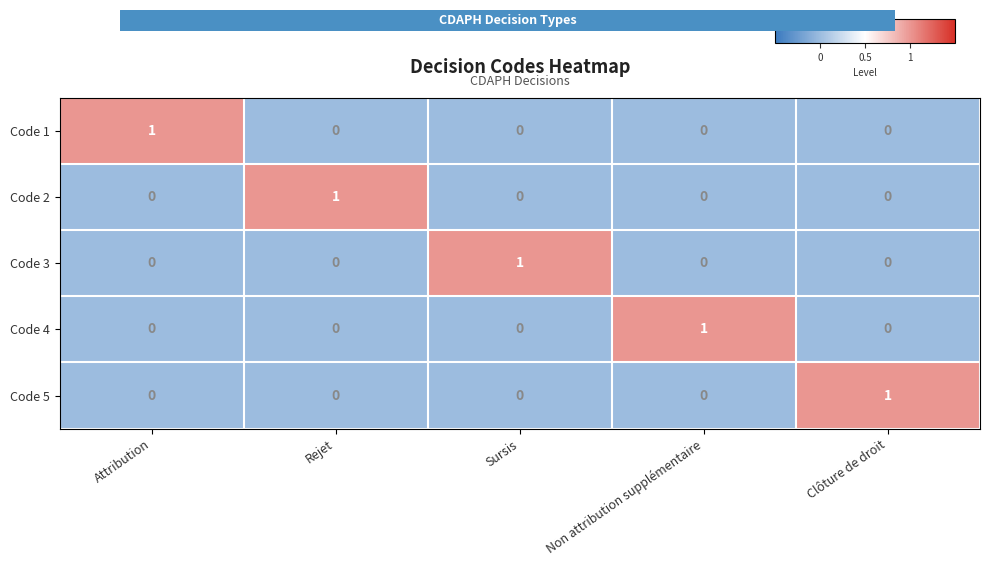

How many Code 1 values are between 0 and 1?

5